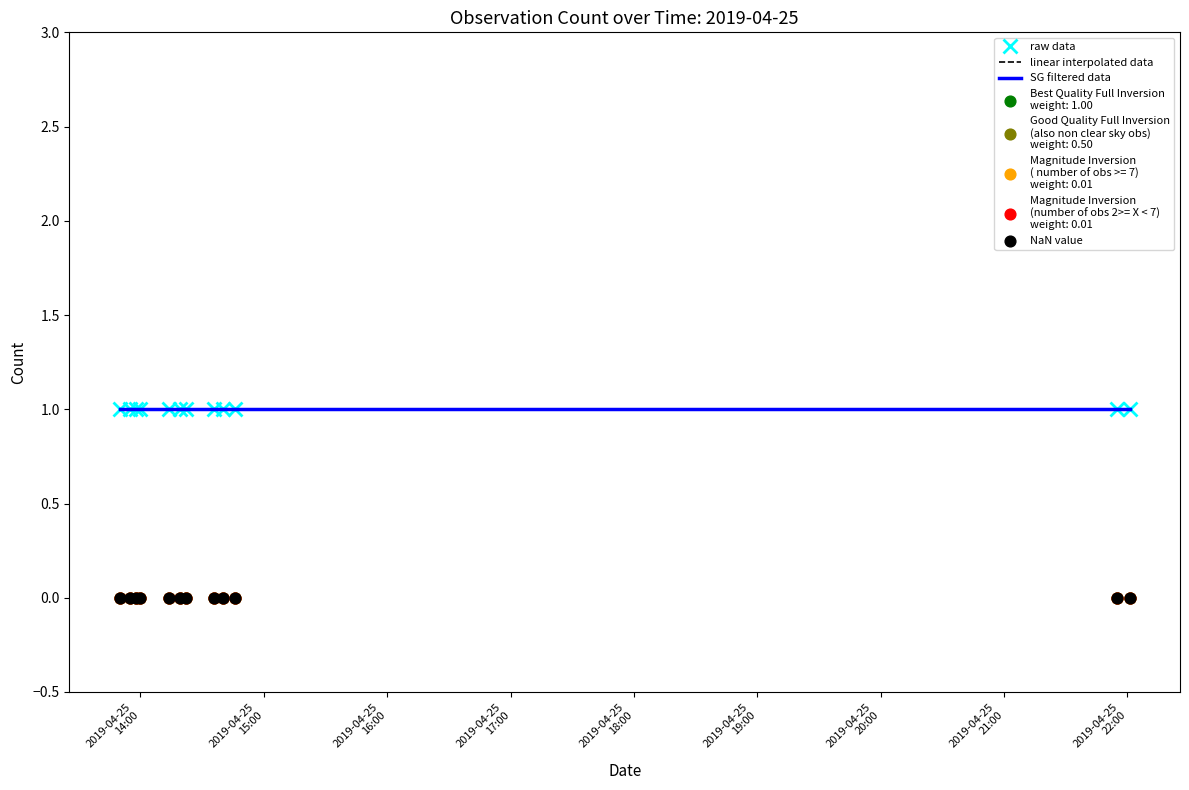

Which series contains the highest Y value?

raw data